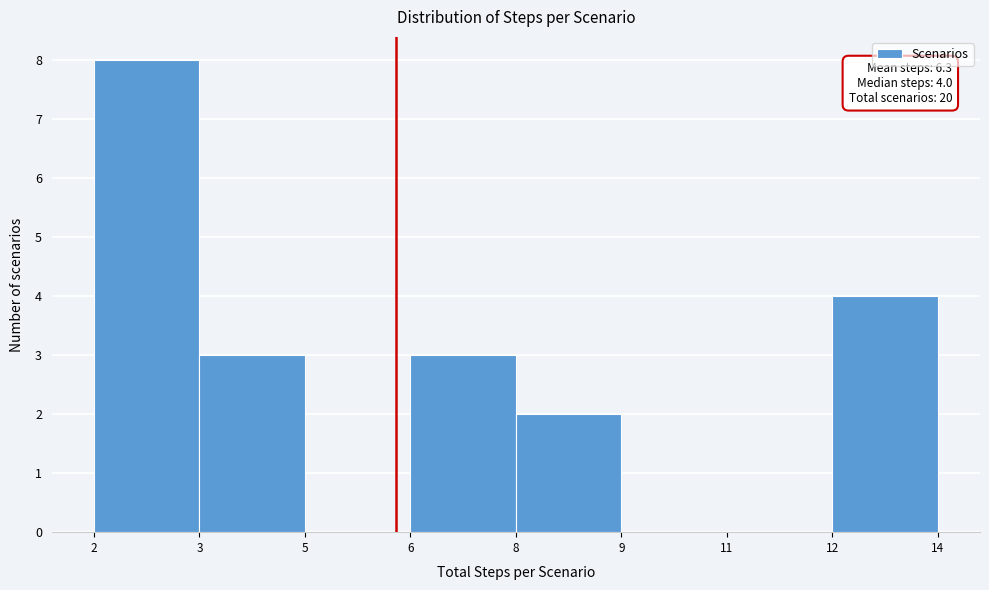

Reading left to right, list all the values displayed in this chart.

2=8	3=3	5=0	6=3	8=2	9=0	11=0	12=4